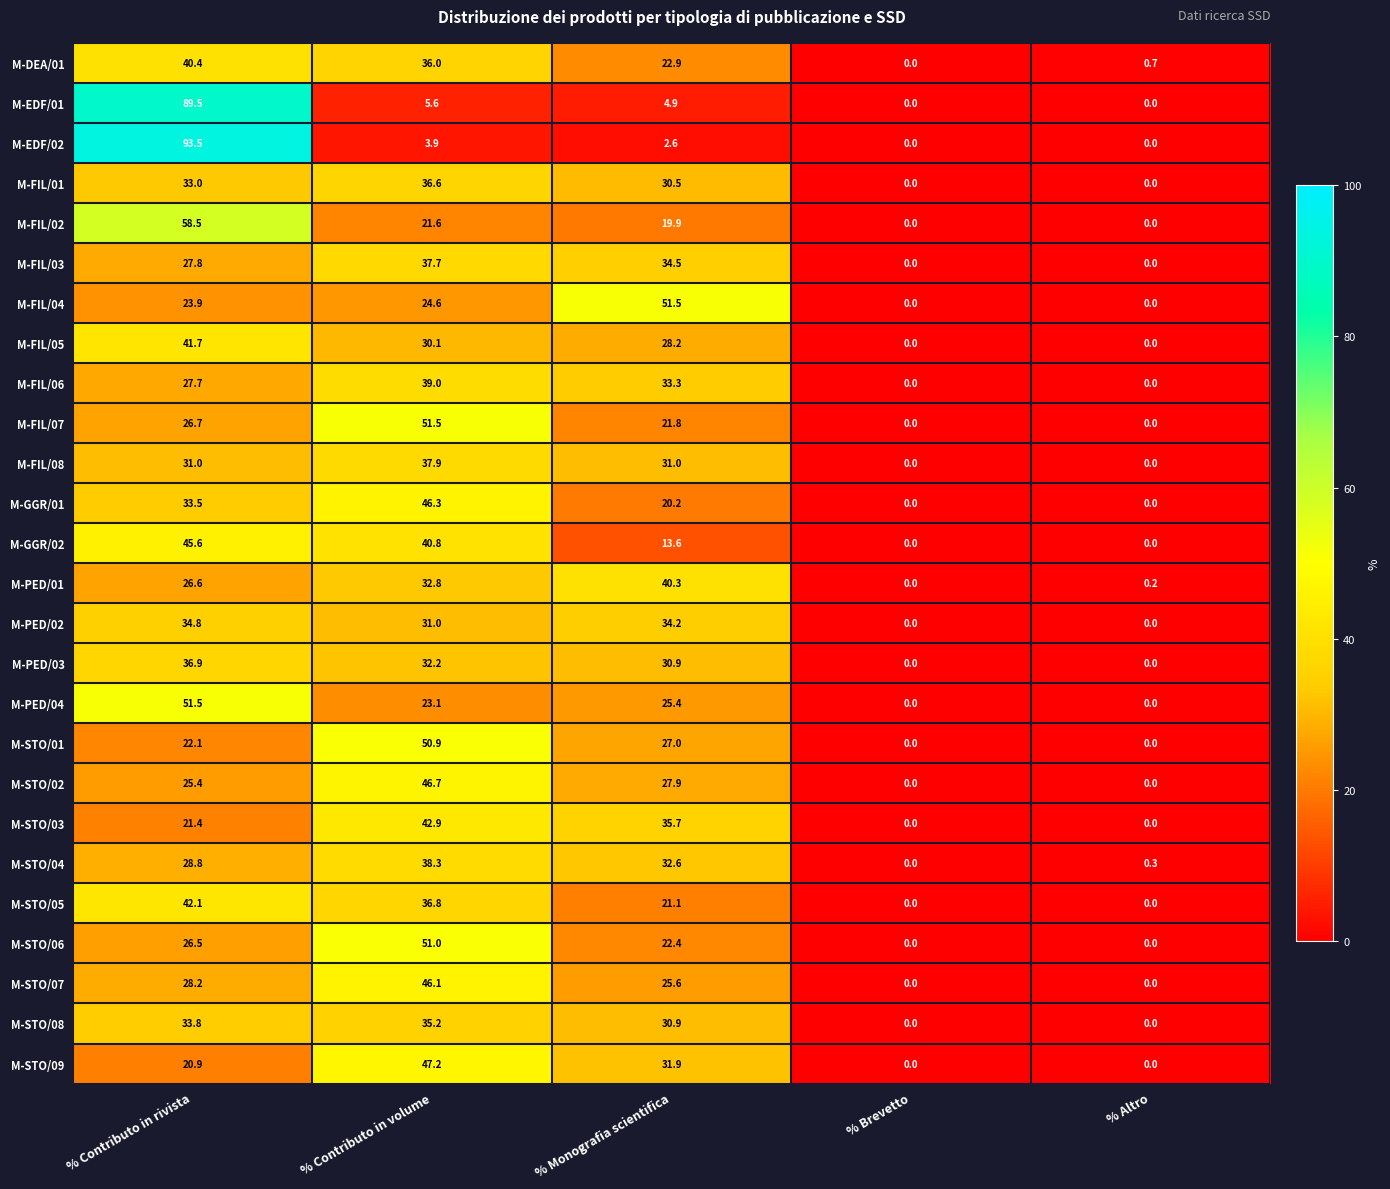

Where is M-EDF/02 nearest to the value 46?

% Contributo in volume